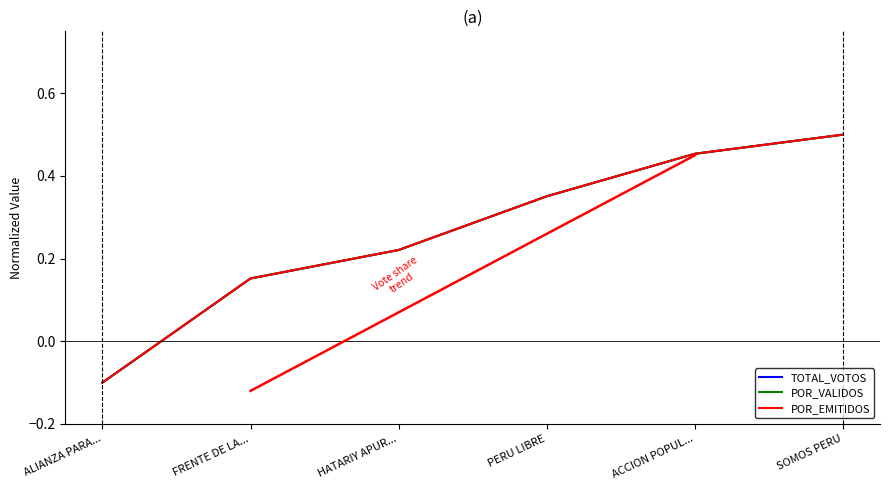

Is it true that POR_VALIDOS equals 0.8 at ACCION POPUL...?

False